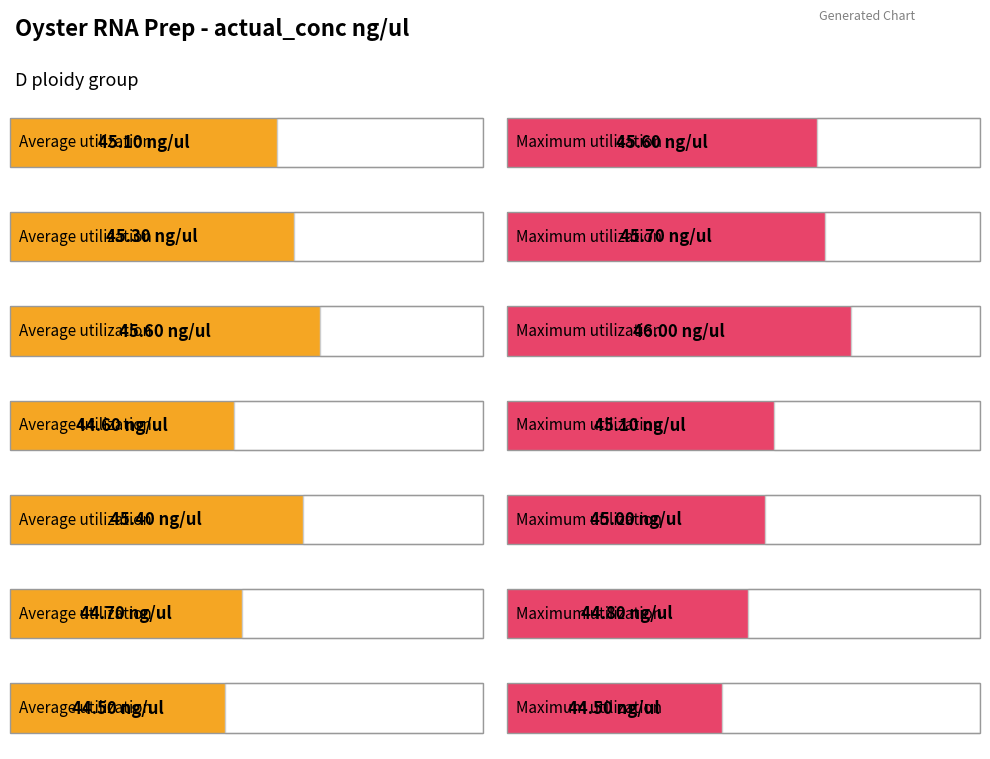

The Maximum utilization series shows 44.8 at X46. True or false?

True